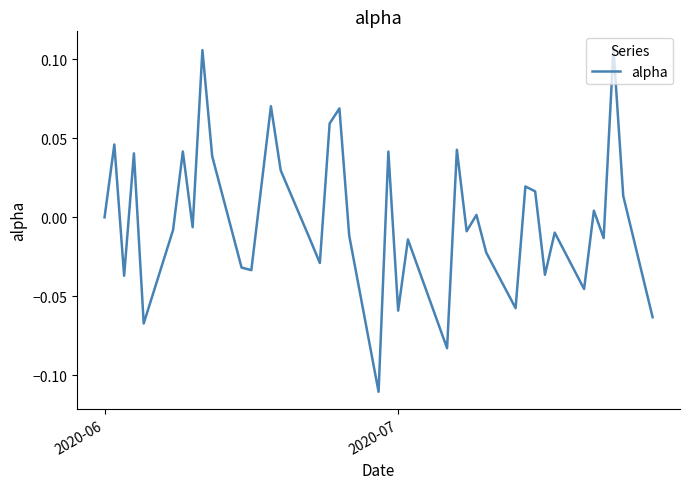

The value at 2020-06 is 0.1. True or false?

False